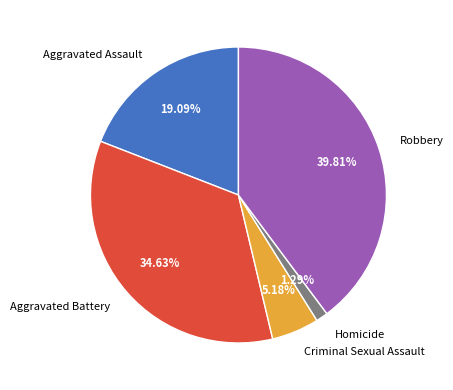

Which category has the smallest portion of the pie?

Homicide